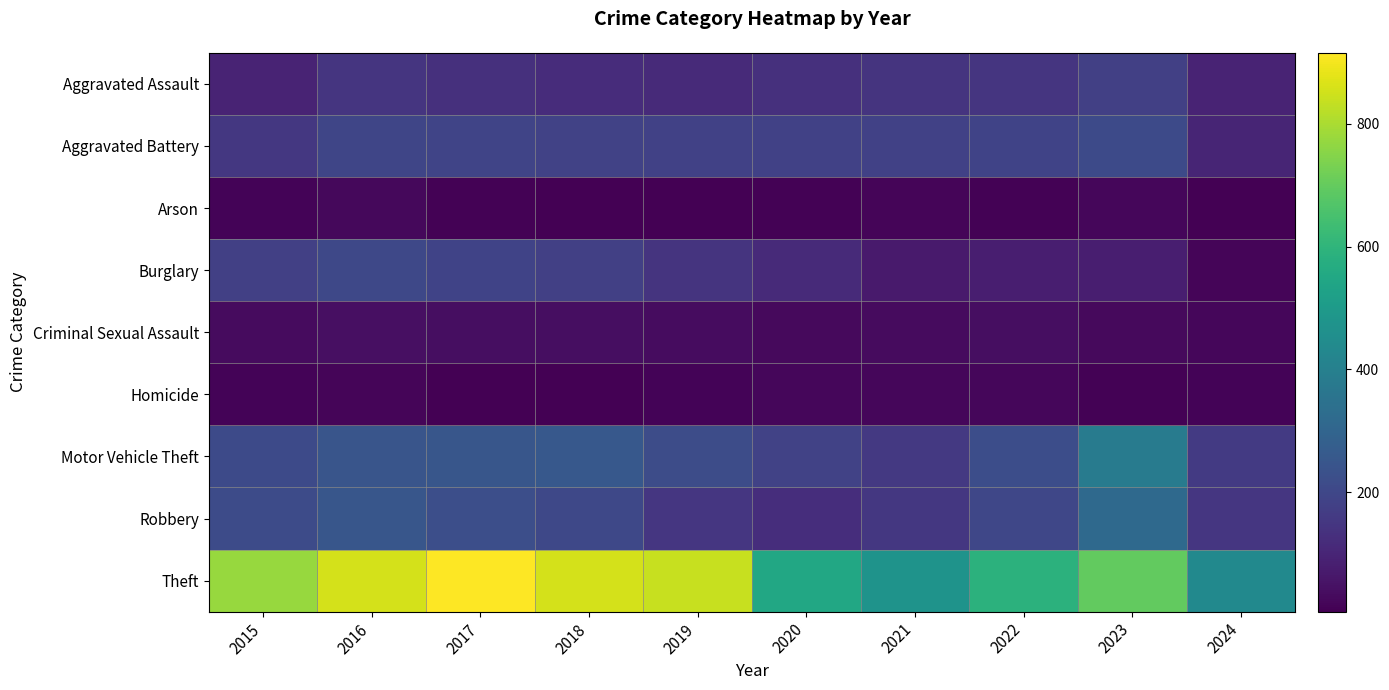

How many values in the Theft series are below 774?

5